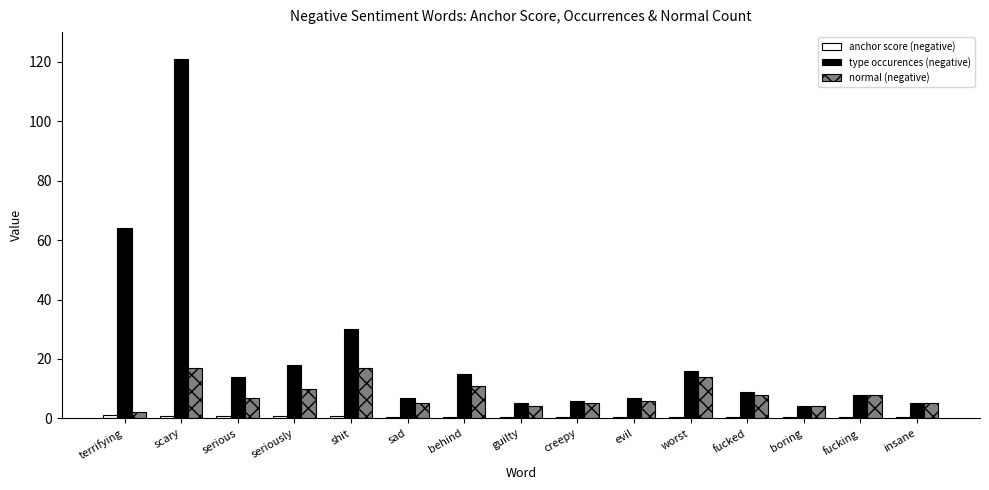

What is the sum of the type occurences (negative) values at fucked and guilty?

14.0